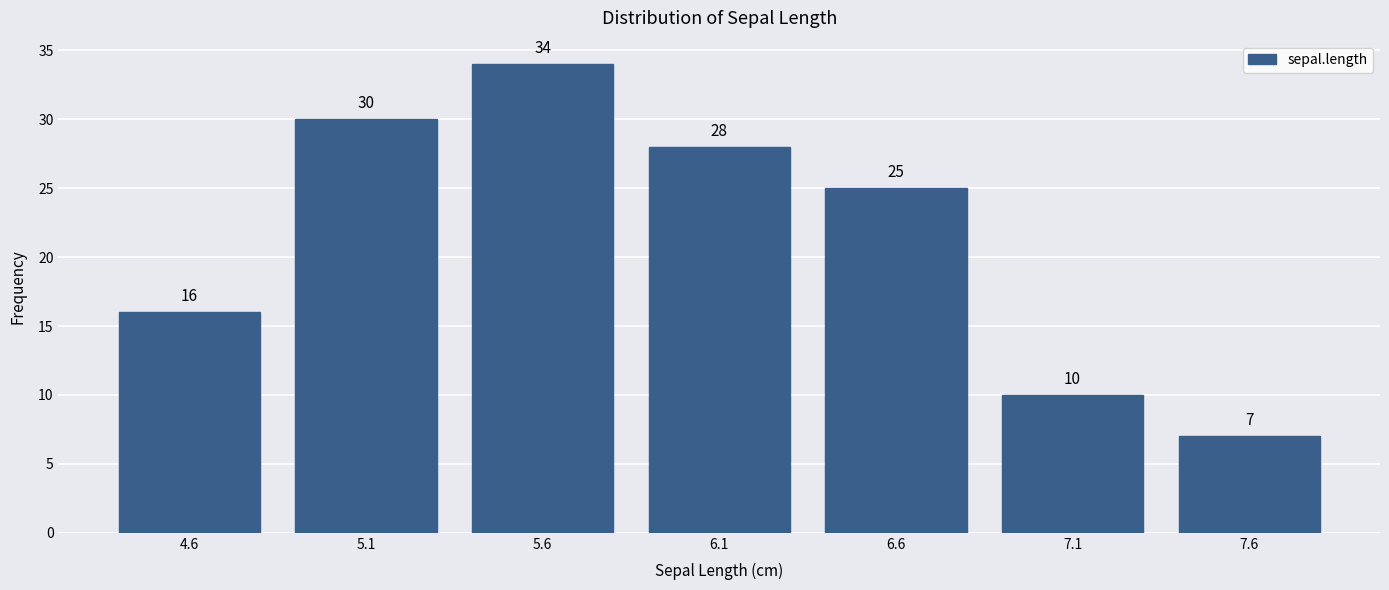

Reading left to right, extract all data points from this chart.

4.6=16	5.1=30	5.6=34	6.1=28	6.6=25	7.1=10	7.6=7